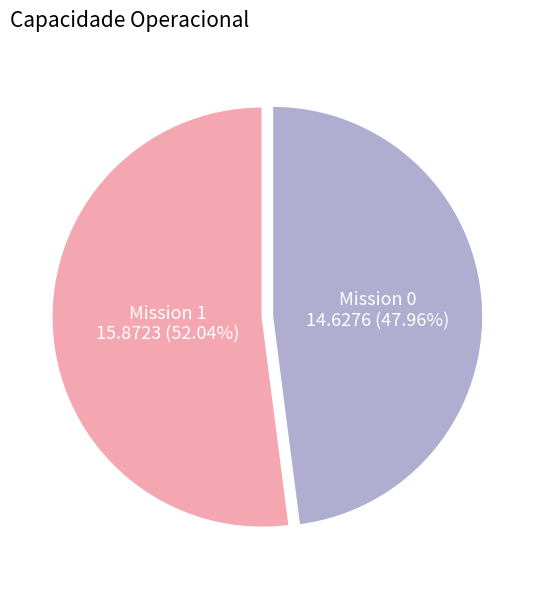

Is there any slice that represents more than half of the pie?

Yes